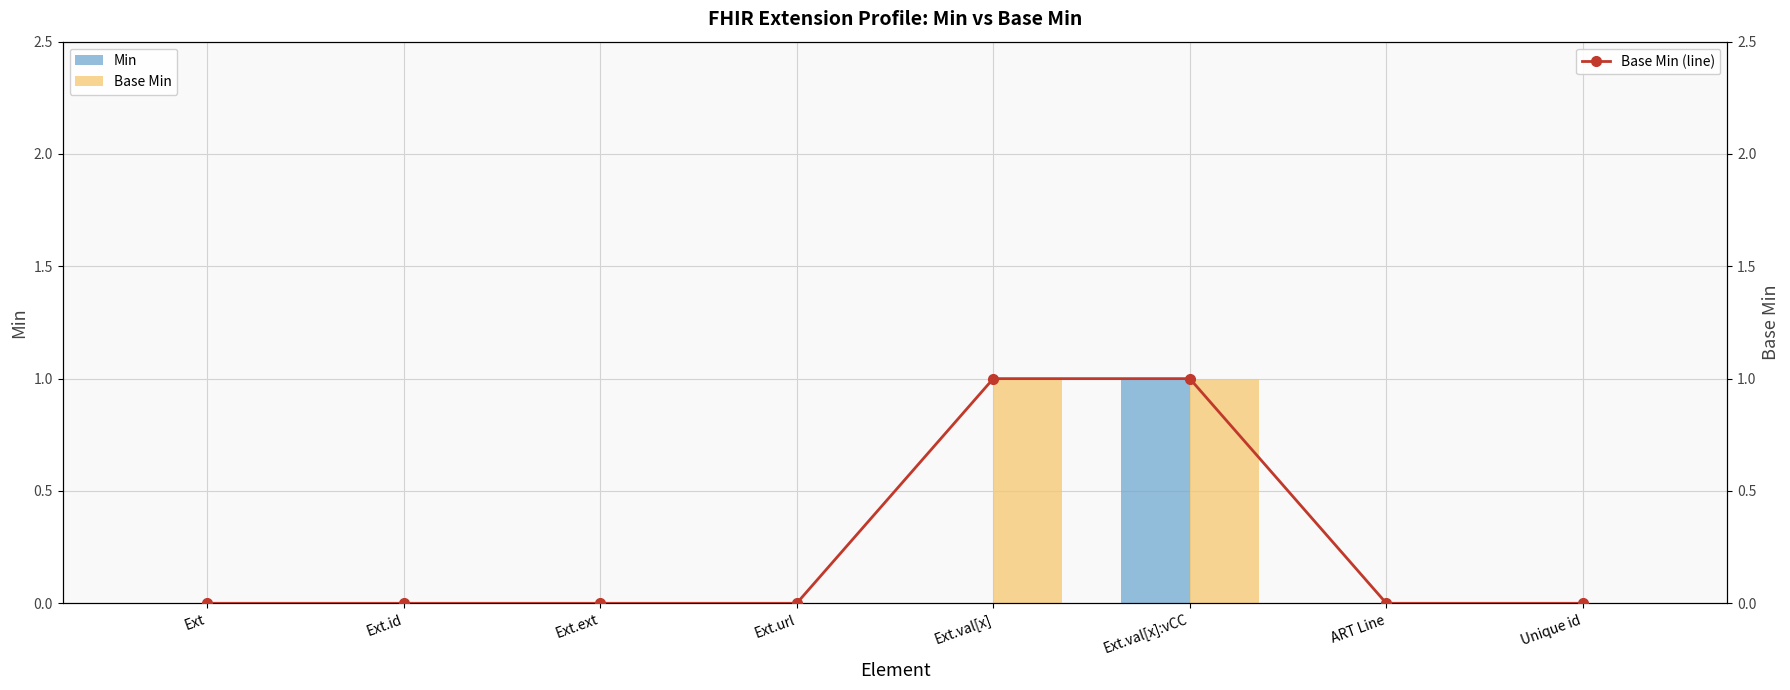

How many data points in Base Min are above 0?

2